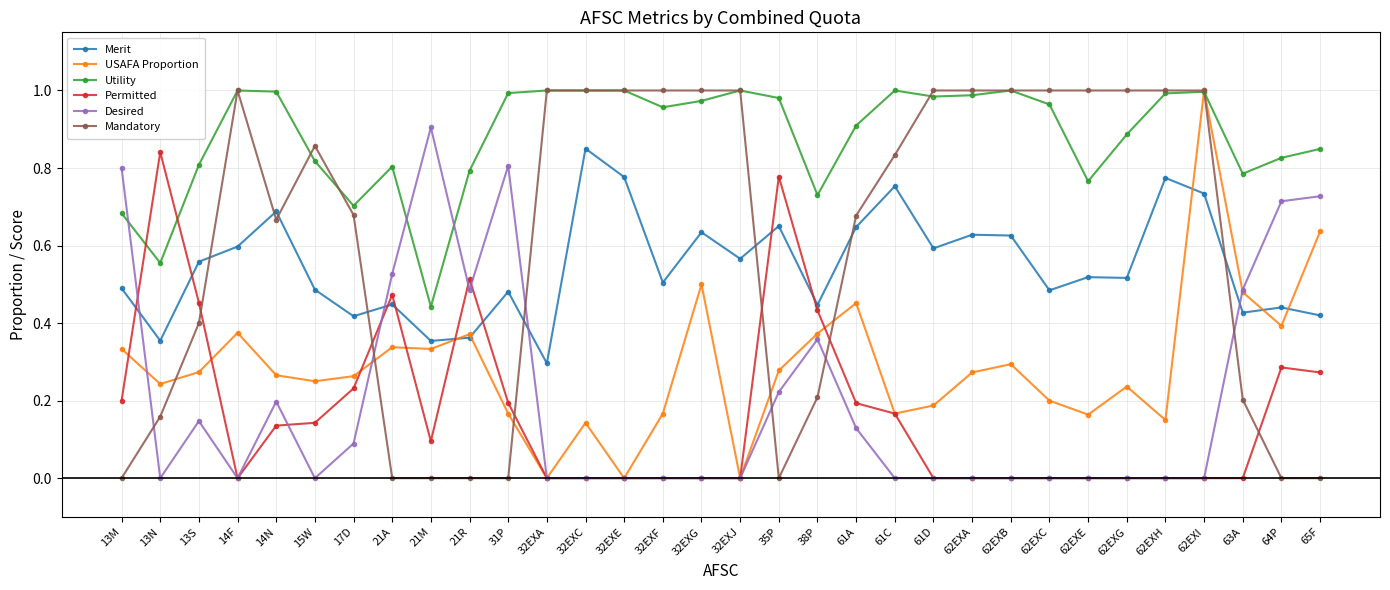

Count the number of categories in the chart.

32